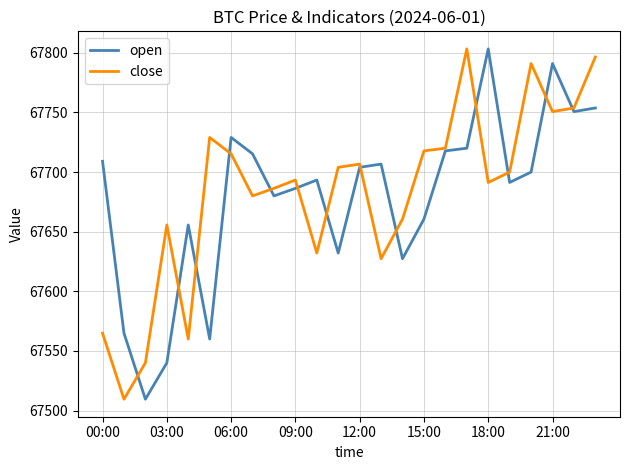

How many distinct data groups are displayed?

2